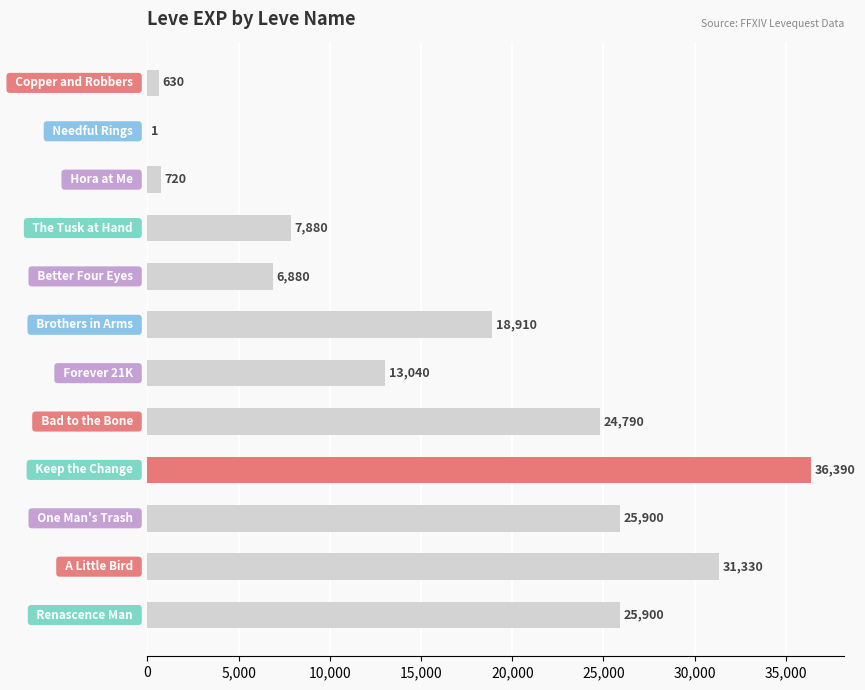

What is the maximum value shown in the chart?

36390